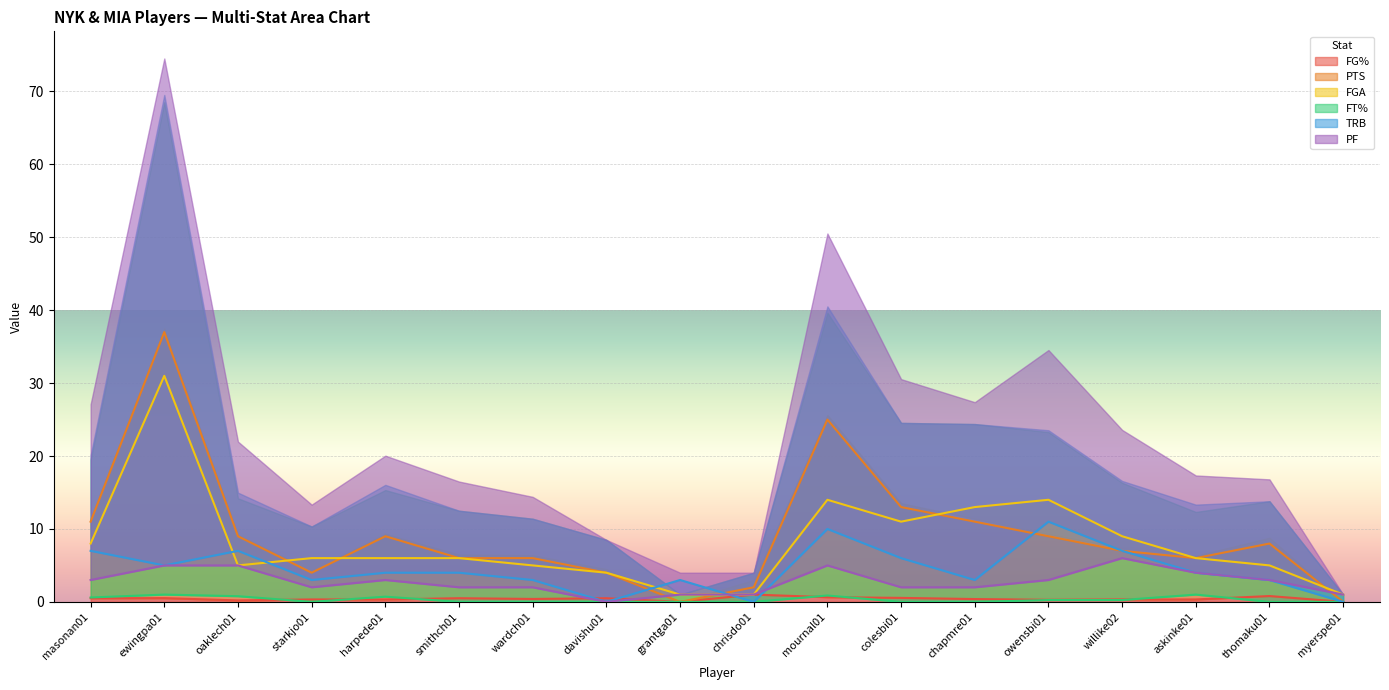

How many FT% values are between 0 and 1?

18